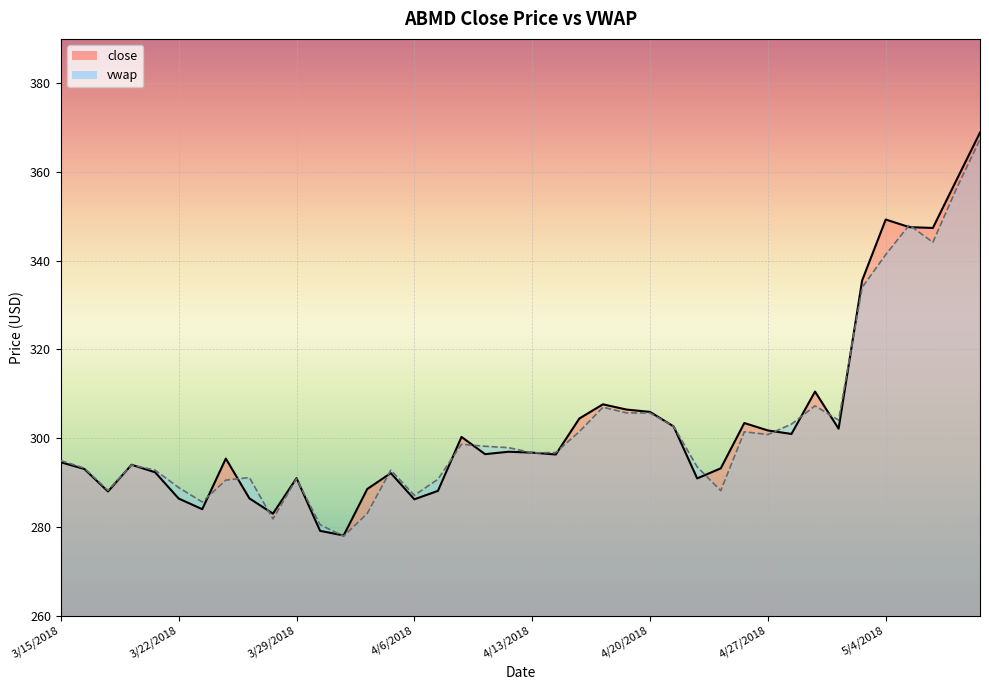

List the series in order of their peak value, highest first.

close, vwap